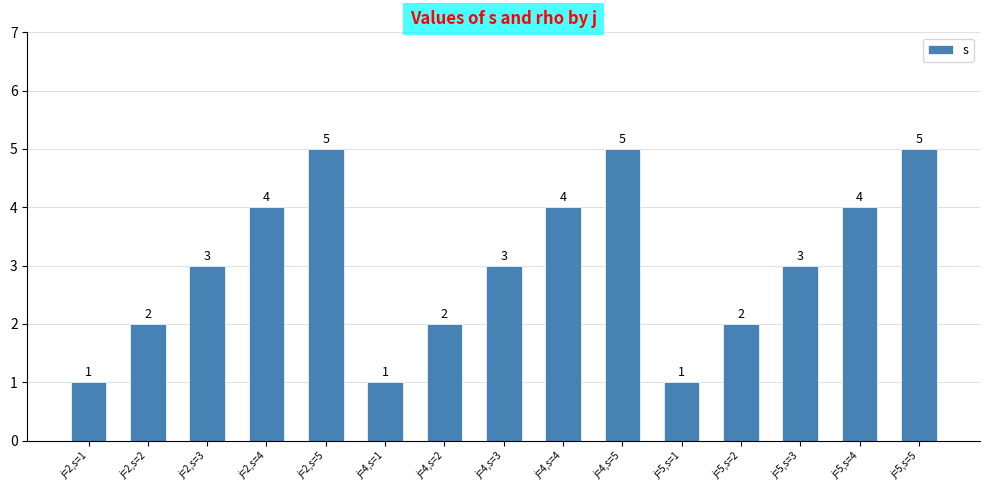

What is the label of the 7th bar from the left?

j=4,s=2